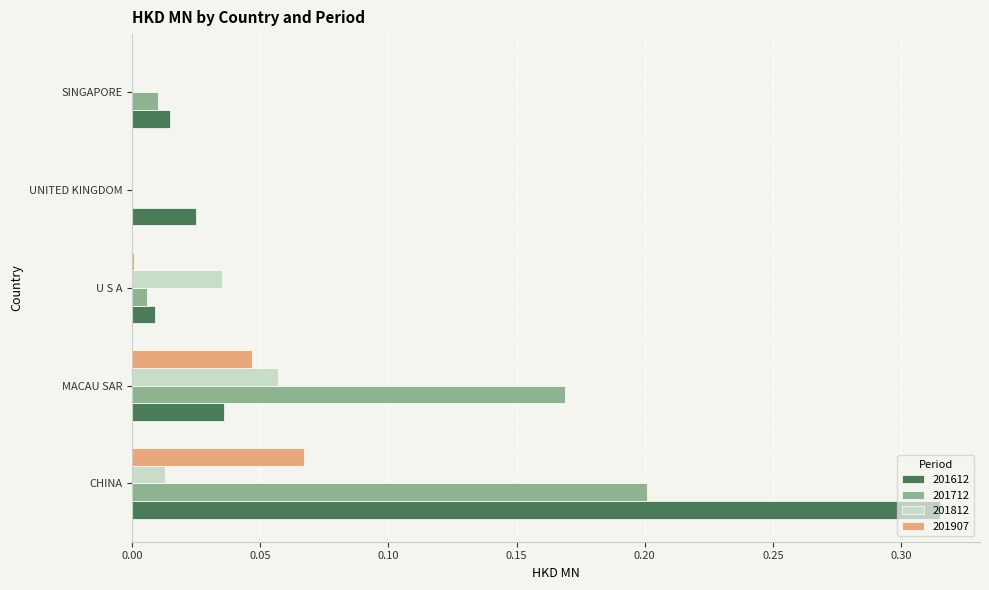

What is the sum of all 201712 values?

0.4